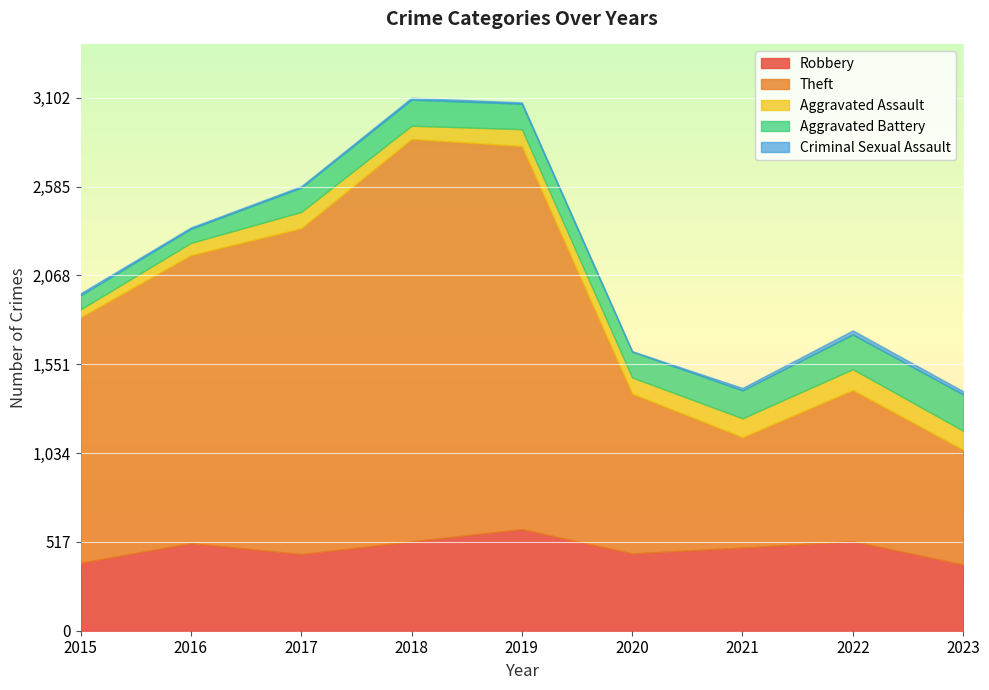

At which label does Theft first exceed 1429?

2016